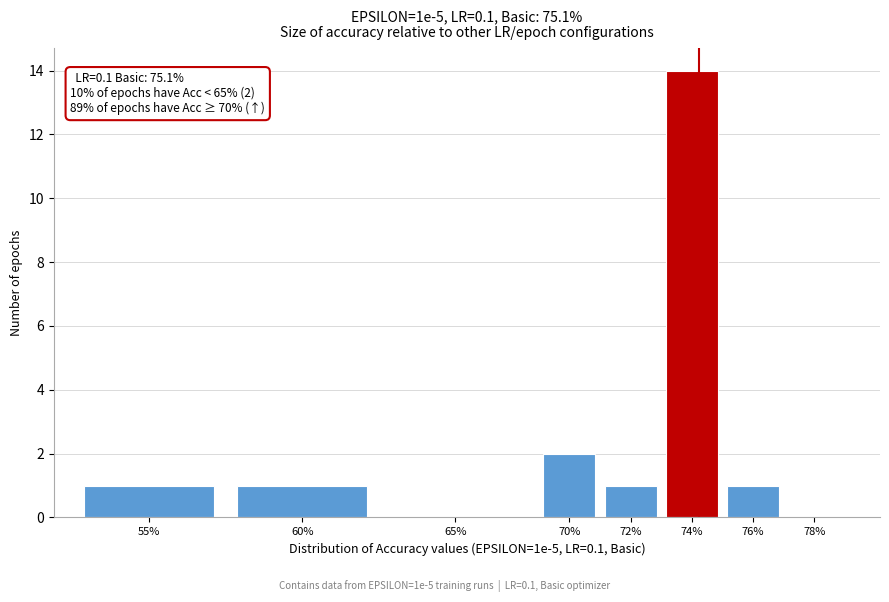

Reading left to right, extract all data points from this chart.

55%=1	60%=1	65%=0	70%=2	72%=1	74%=14	76%=1	78%=0